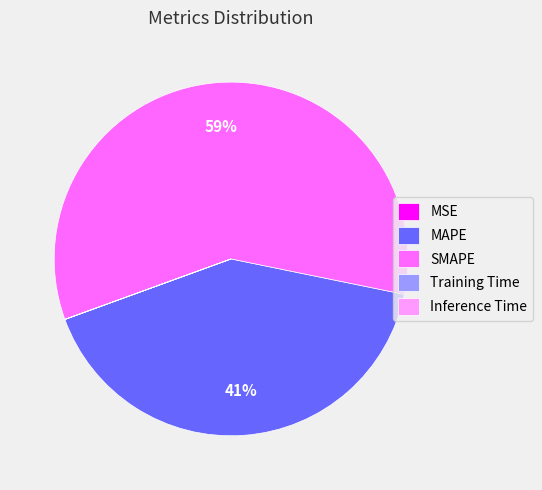

To the nearest percent, what percentage of the pie is MAPE?

41%